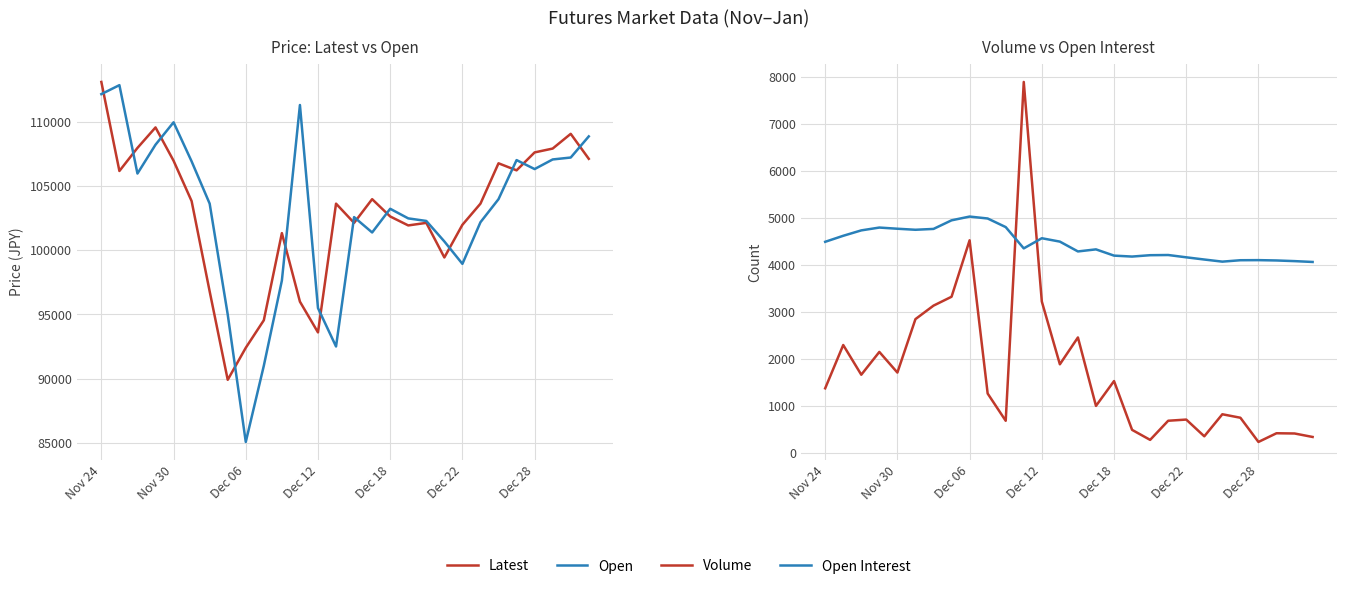

What is the sum of all Open values?

2882550